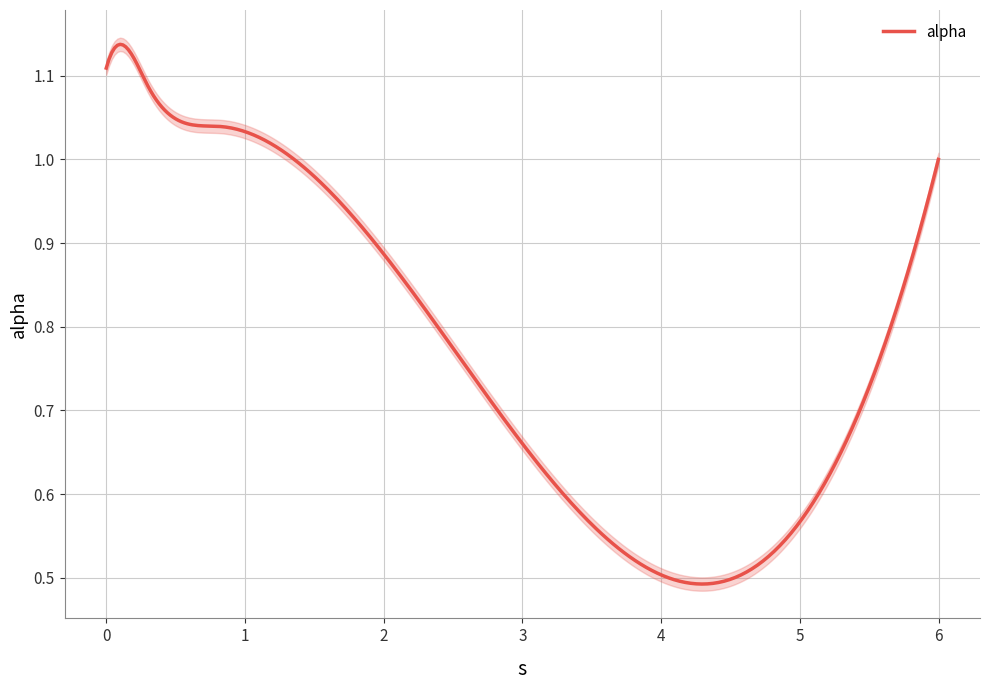

Rank the categories by value from highest to lowest.

0.10721801961487526, 0.0, 0.3041911087752316, 0.8286091926072873, 5.999184283034437, 2.604995485679432